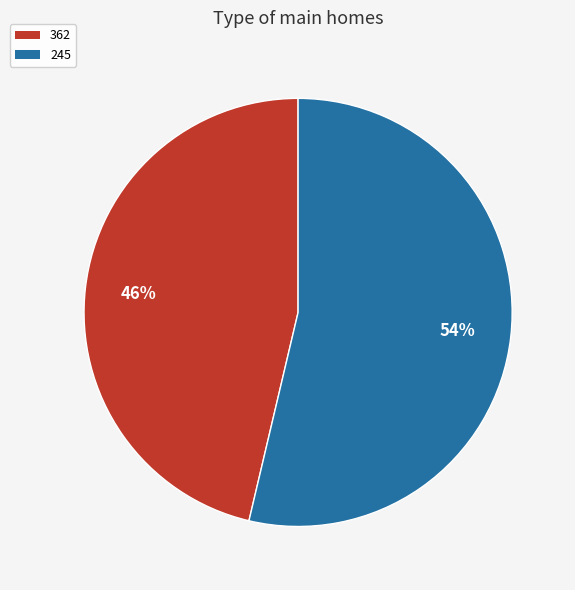

To the nearest percent, what percentage of the pie is 362?

46%